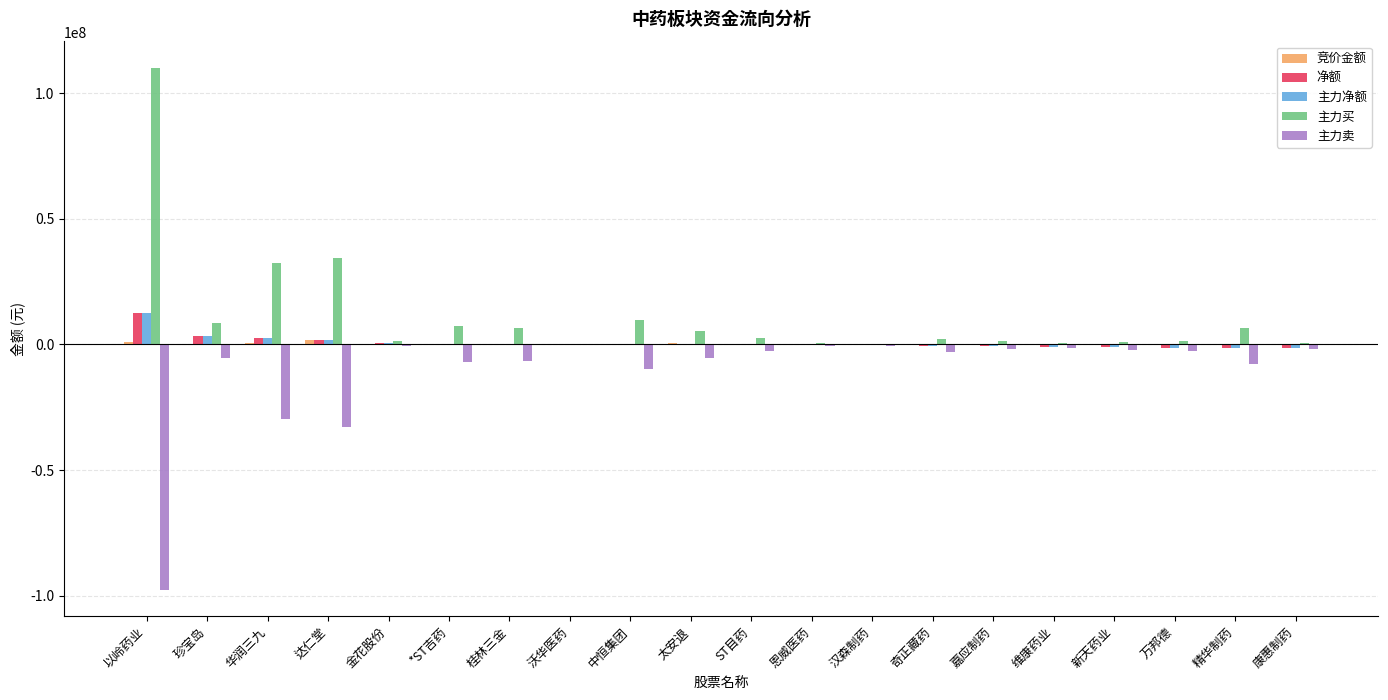

Which series has the largest total across all categories?

主力买